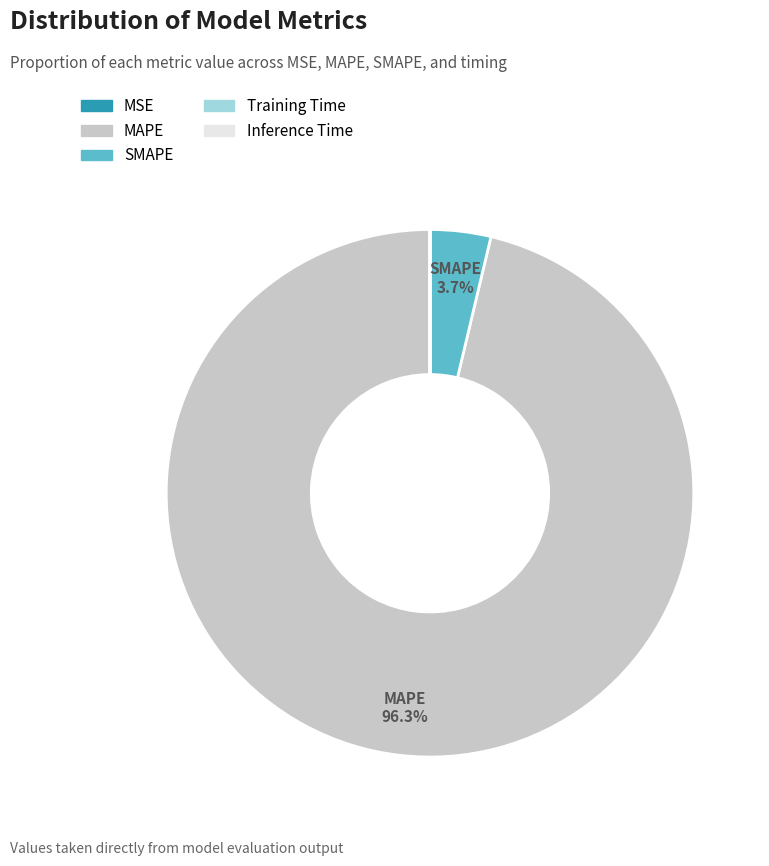

Is it true that SMAPE is 4% of the pie?

True